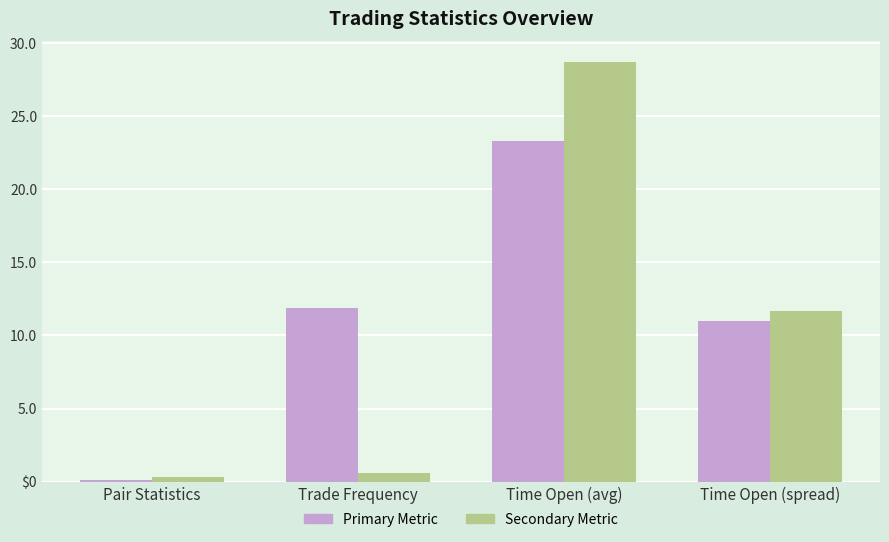

Where is Secondary Metric nearest to the value 14?

Time Open (spread)